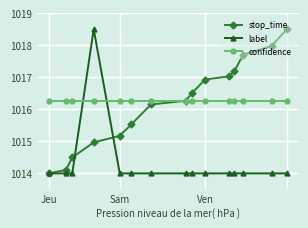

What is the value of the stop_time point at the 13th from the left?

1017.7